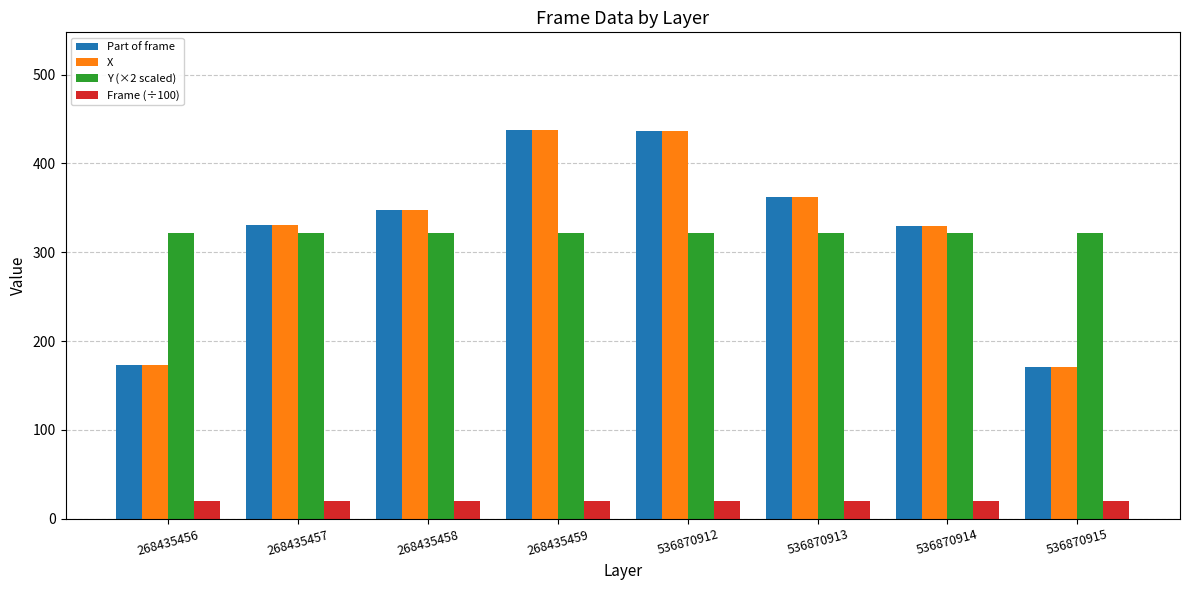

True or false: Y (×2 scaled) has a value of 198.1 at 536870912.

False